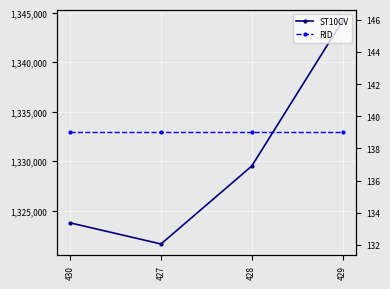

What is the sum of all RID values?

556